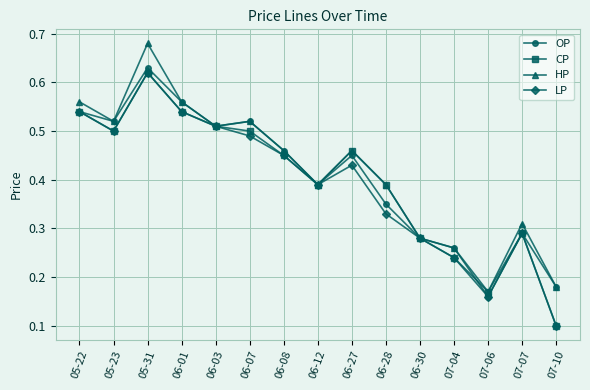

What are all the series names shown in the legend?

OP, CP, HP, LP